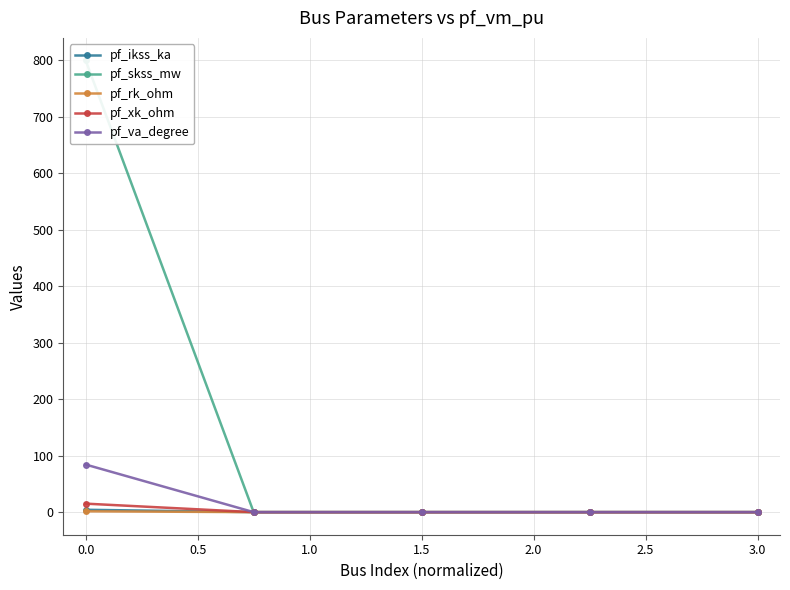

The value of pf_va_degree at 0.0 is 84.3. True or false?

True